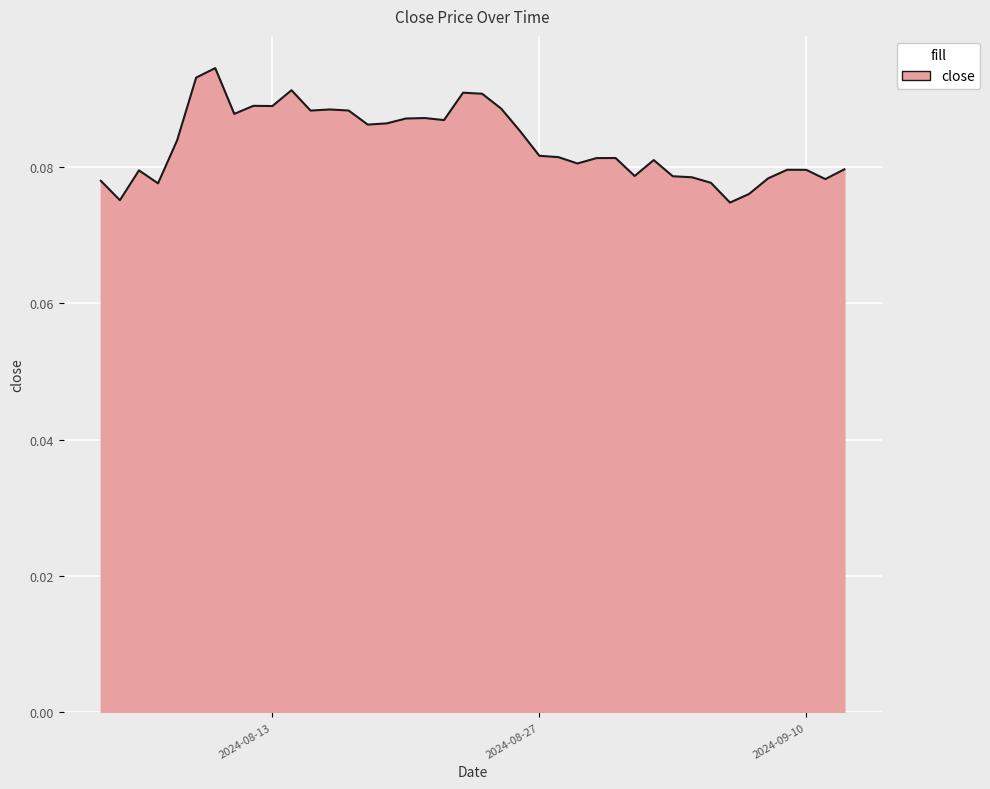

Does the chart display data point markers on the line(s)?

No